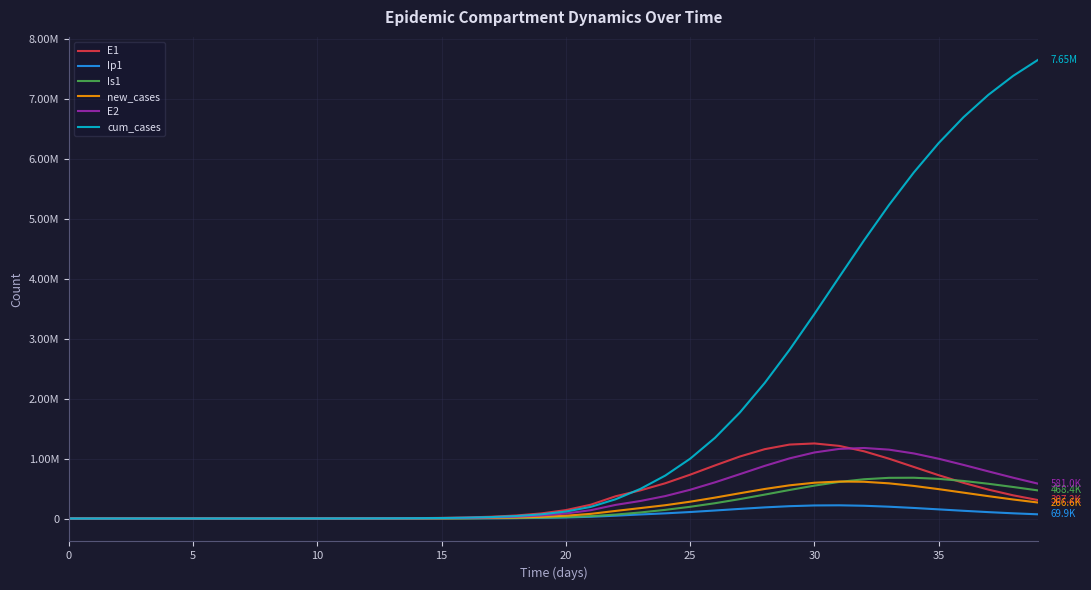

What is the value of the Ip1 point at the 19th from the left?

6273.0